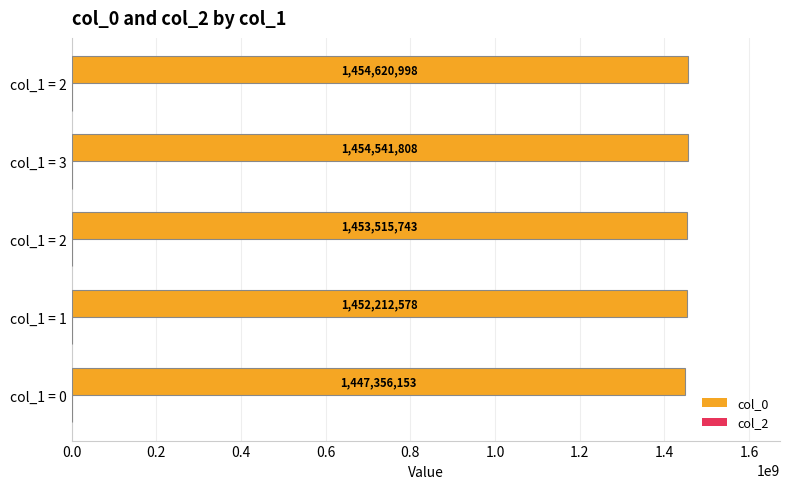

What is the minimum value shown in the chart?

1447356153